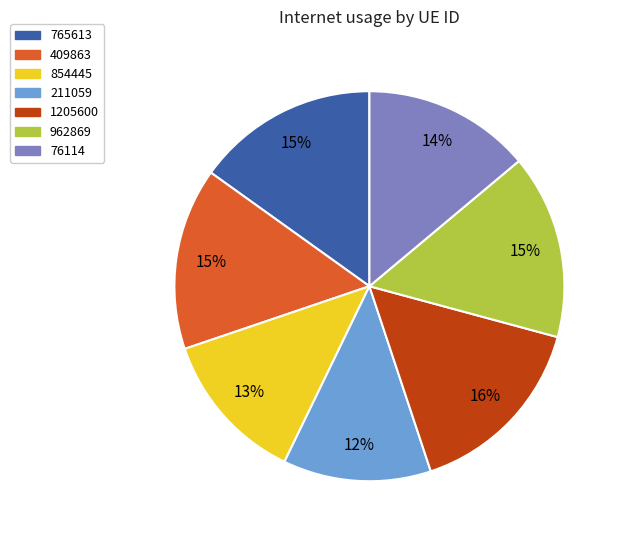

Combined, do 1205600 and 76114 account for over 50%?

No